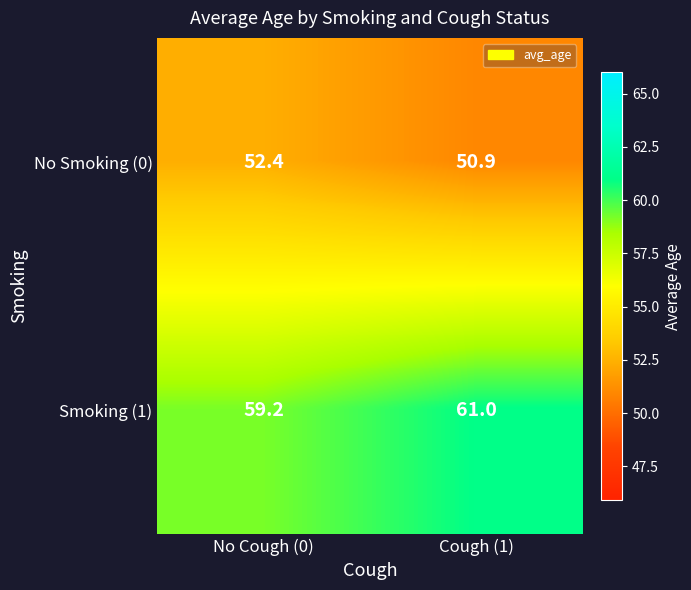

What is the difference between the Smoking (1) values at Cough (1) and No Cough (0)?

1.8